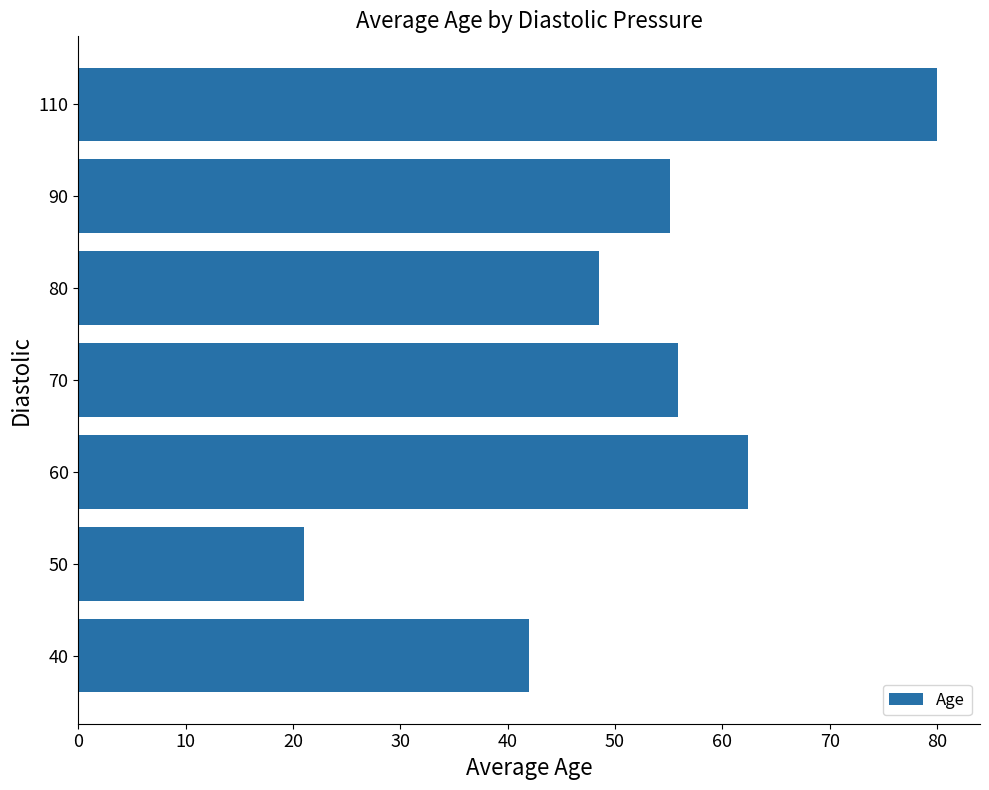

The value at 60 is 118.3. True or false?

False